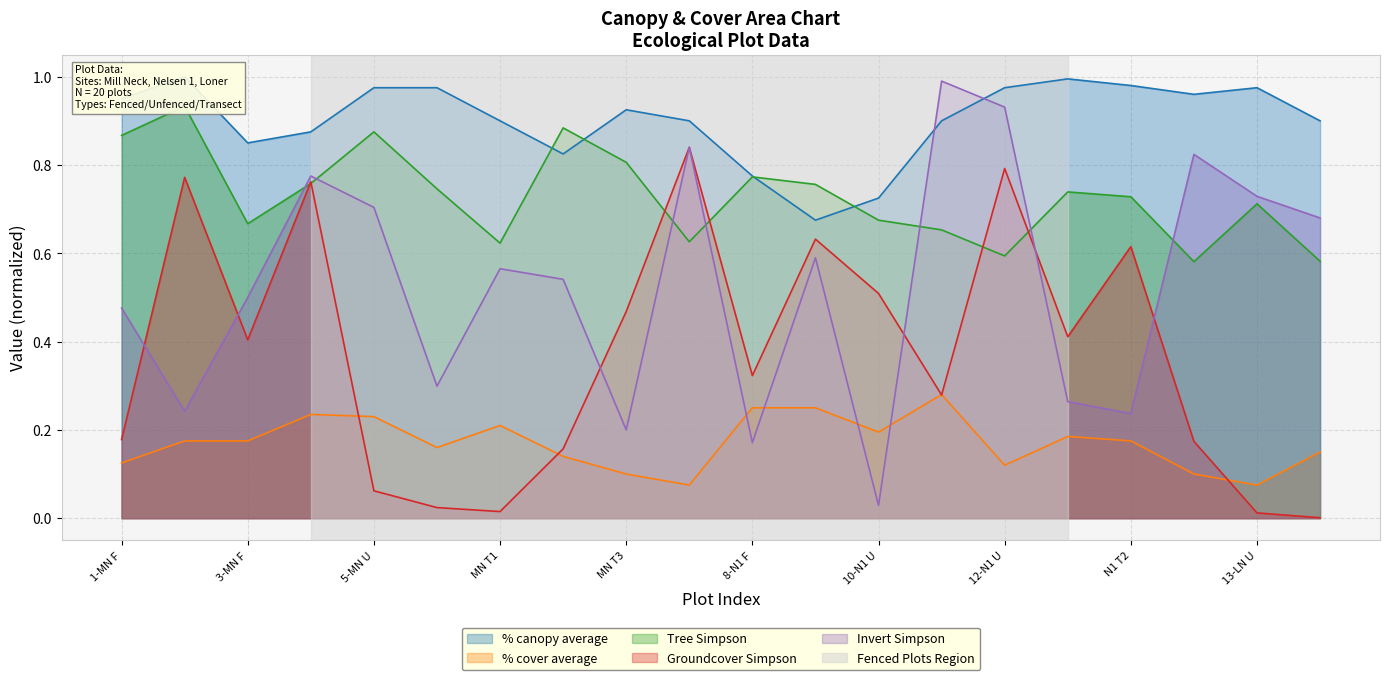

What is the lowest value of the % cover average series?

0.1